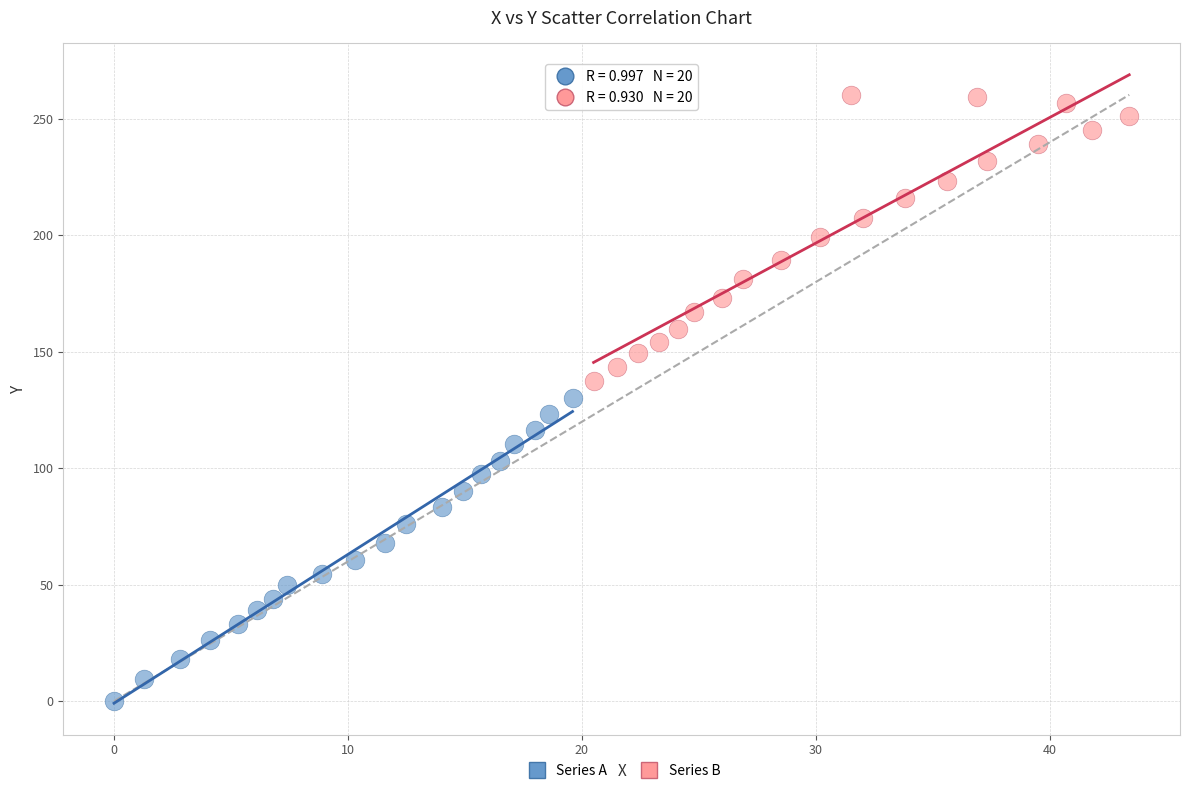

Which series contains the lowest Y value?

Series A